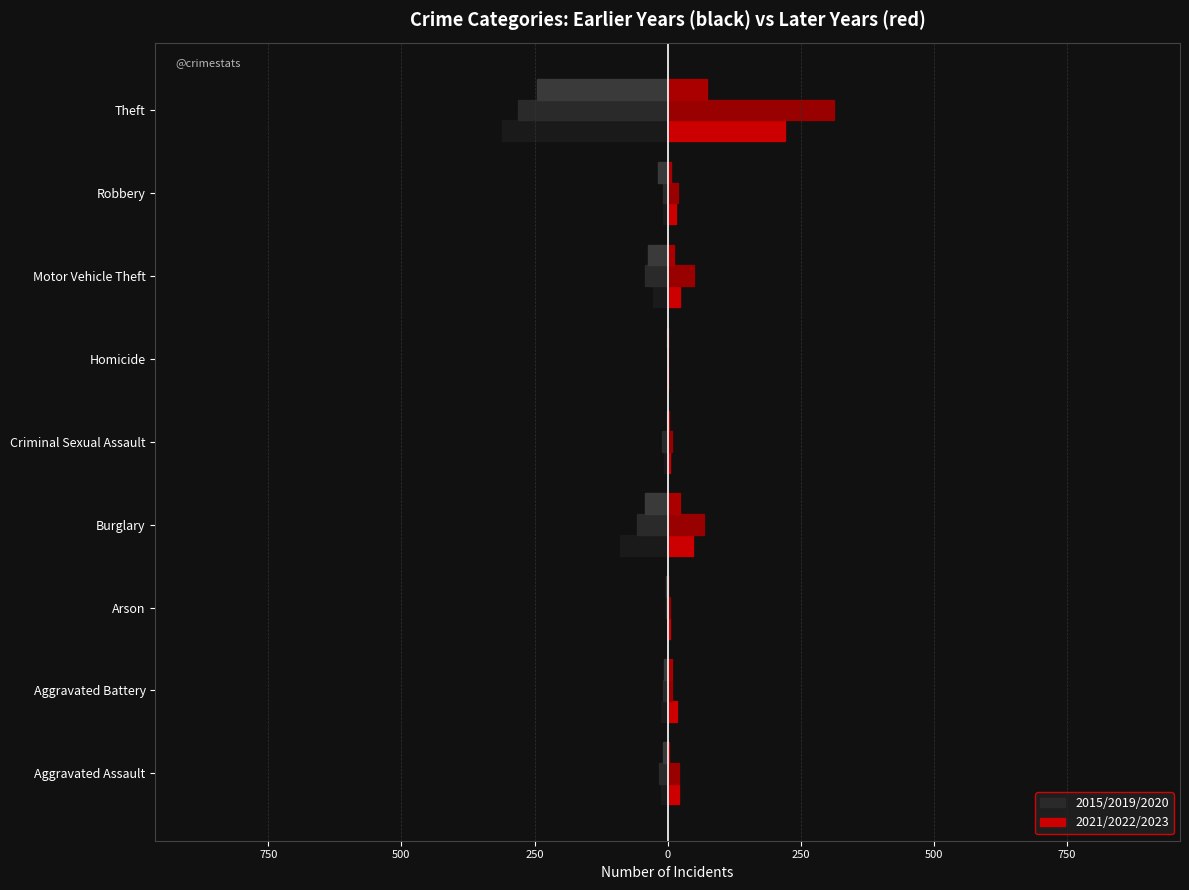

What is the label of the 9th bar from the left?

Theft